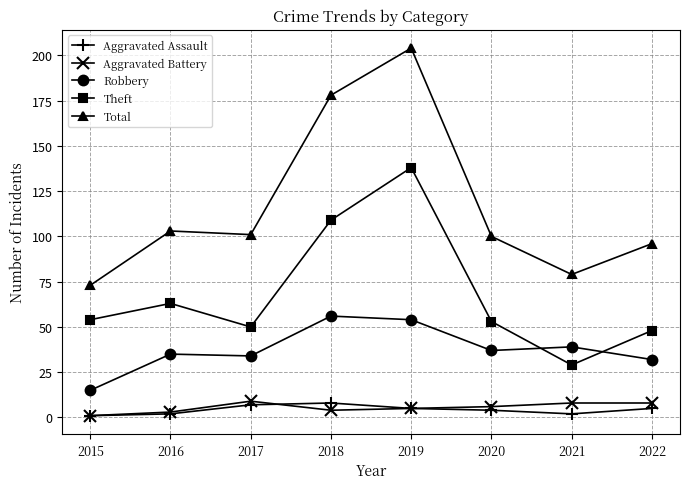

What is the highest value of the Aggravated Assault series?

8